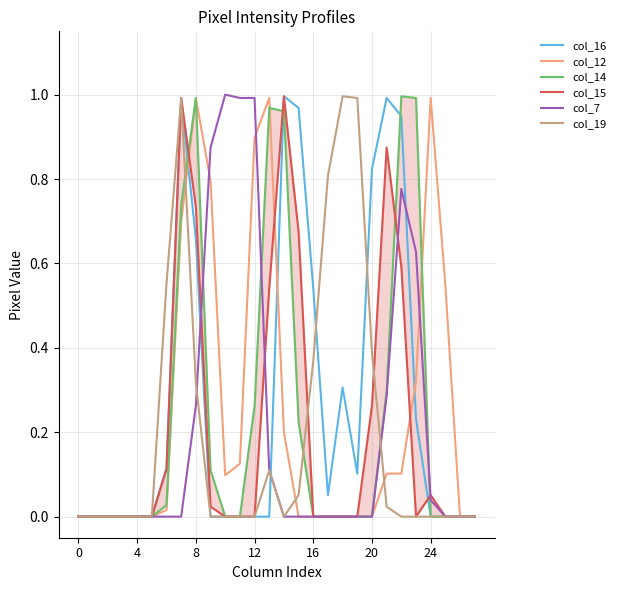

Is it true that col_12 equals 0.0 at 0?

True